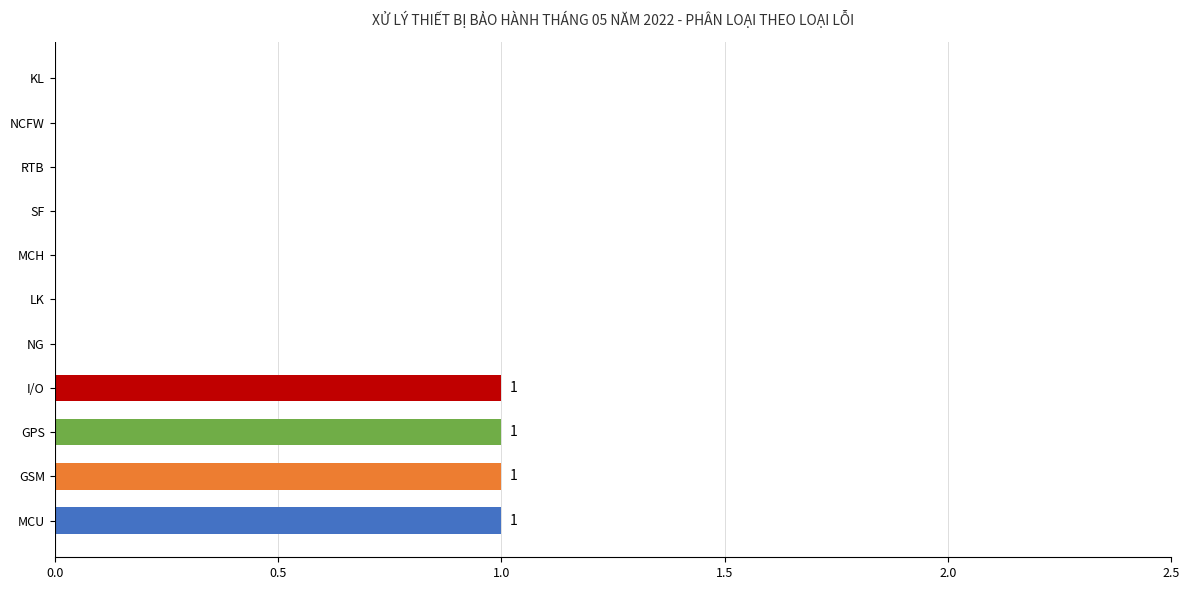

Between NCFW and GPS, which is larger?

GPS